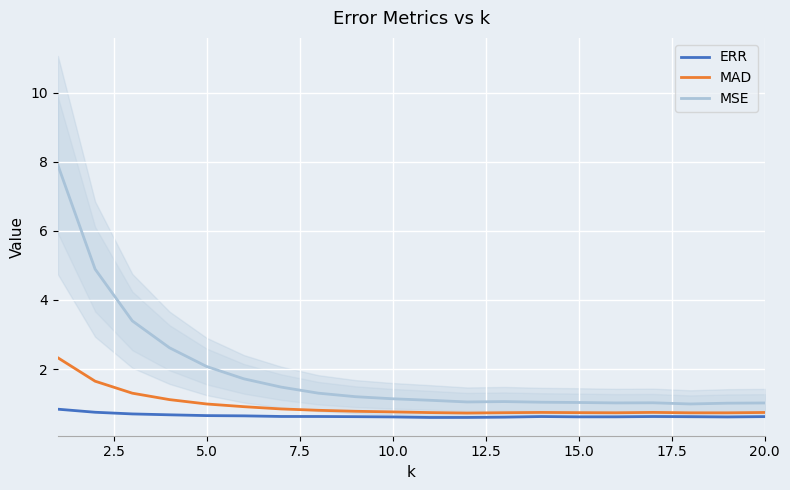

The value of MSE at 10 is 1.1. True or false?

True